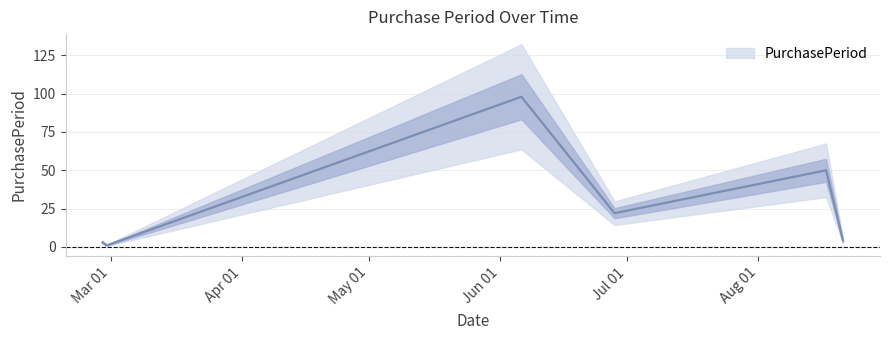

What is the highest value of the PurchasePeriod series?

98